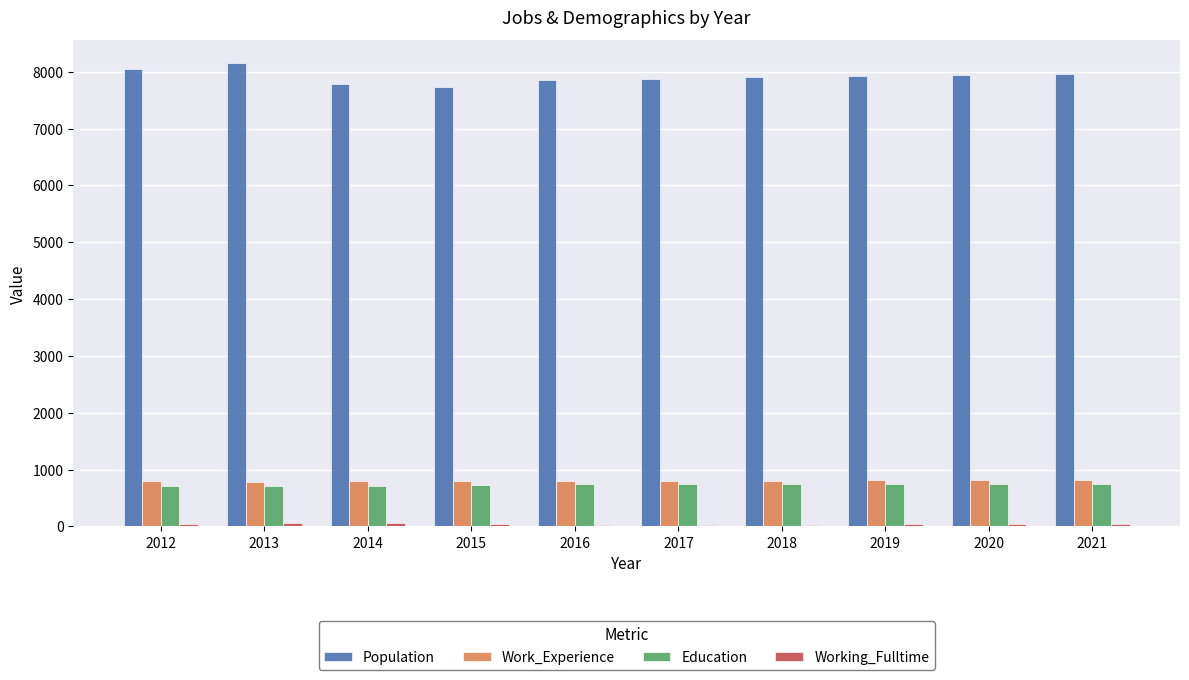

What is the spread (max minus min) of values at 2015?

7682